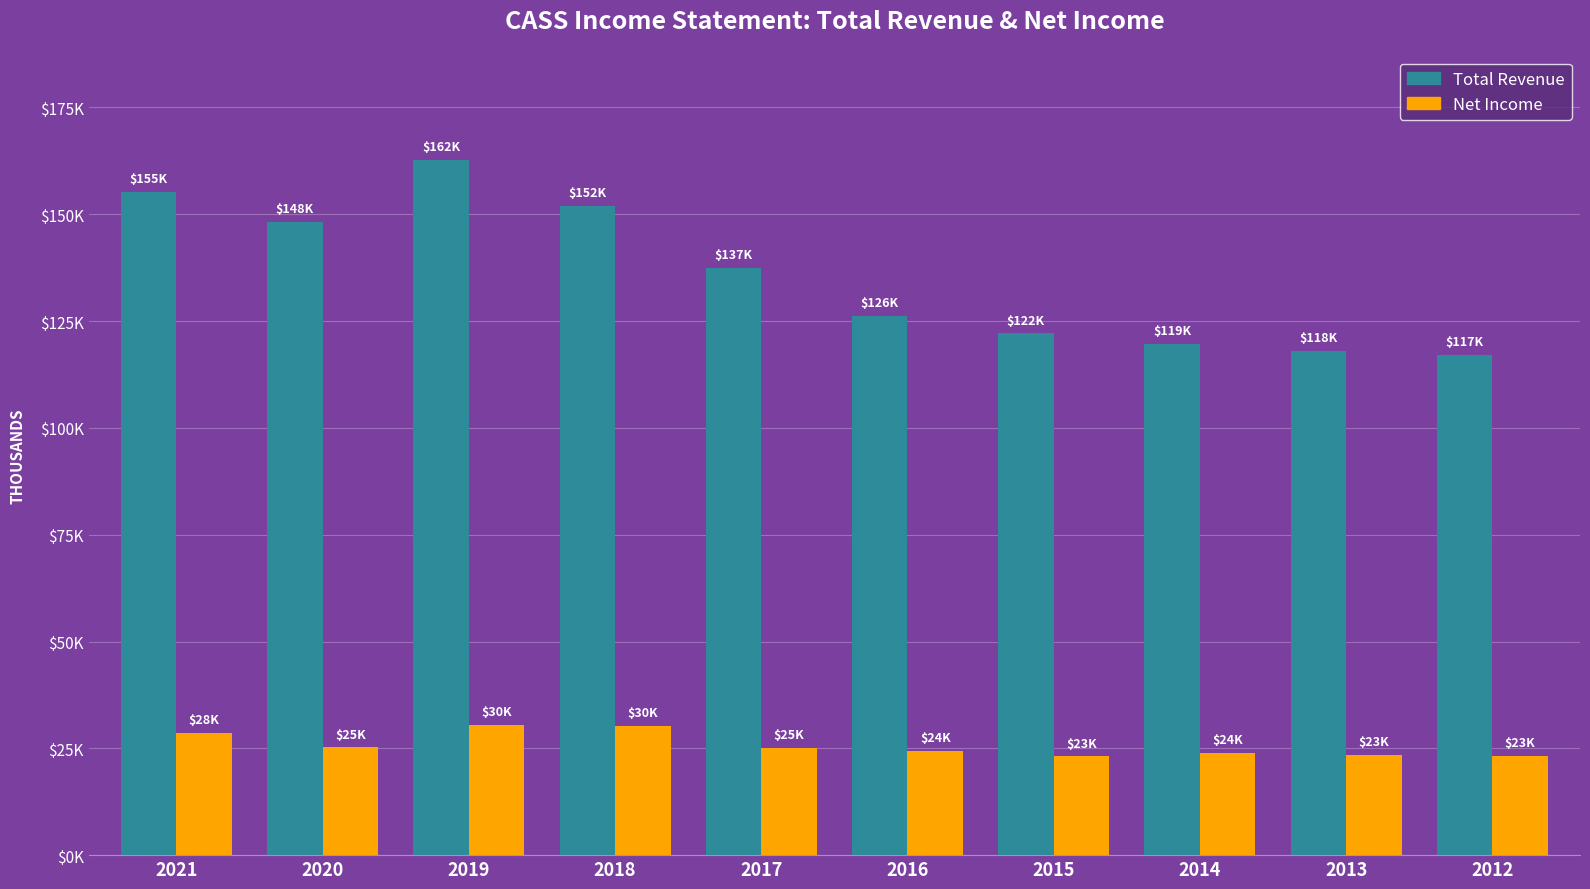

Are the bars horizontal?

No